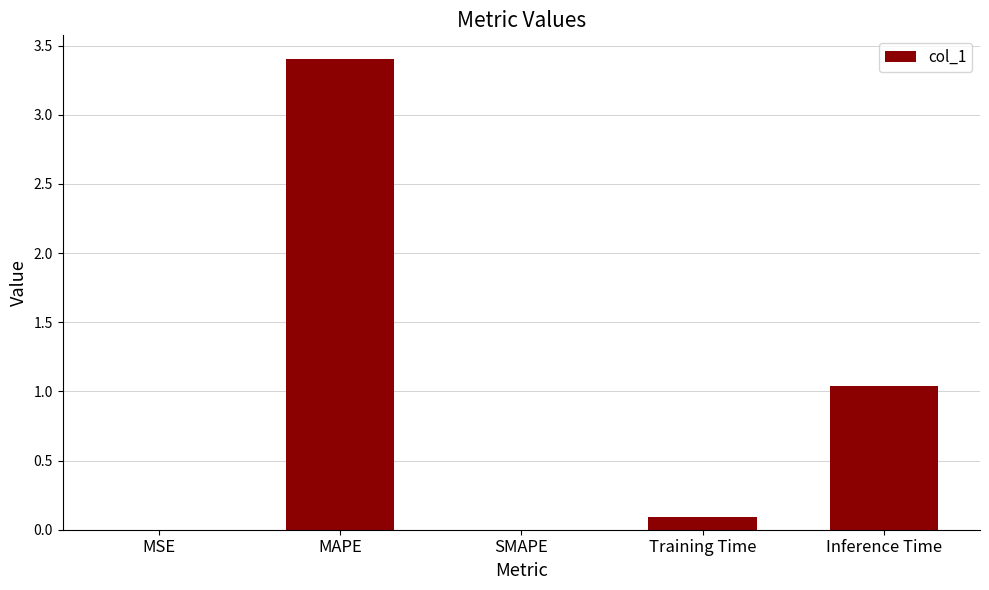

What is the sum of all values?

4.5